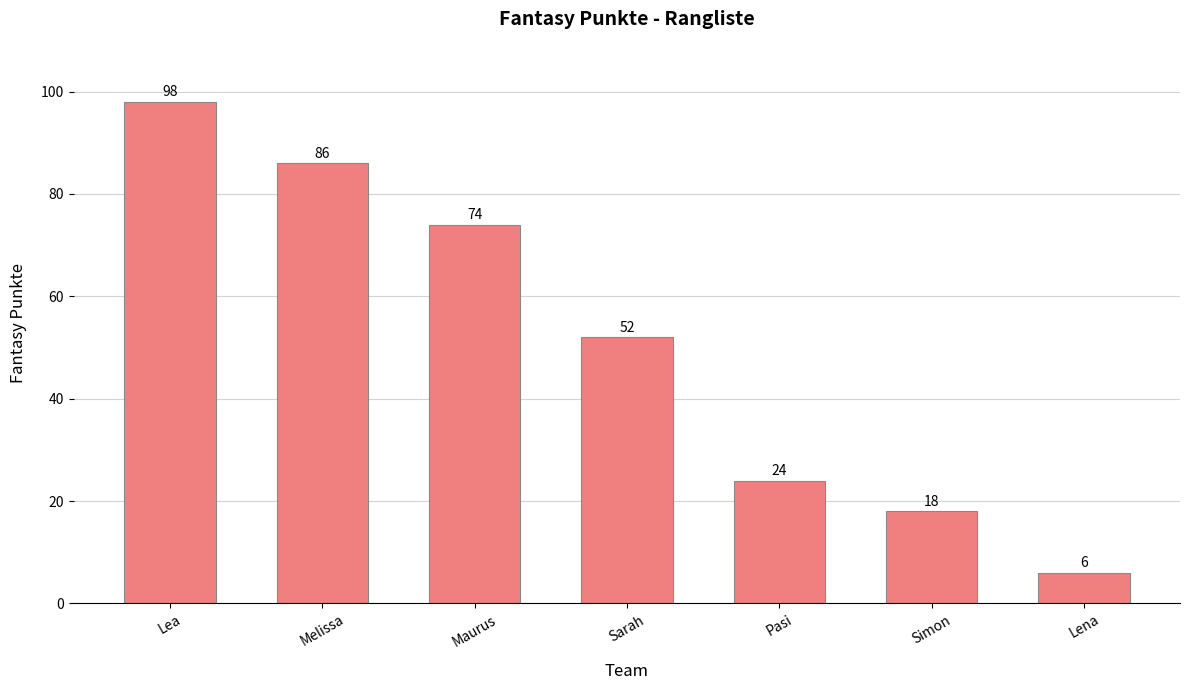

What is the sum of all values?

358